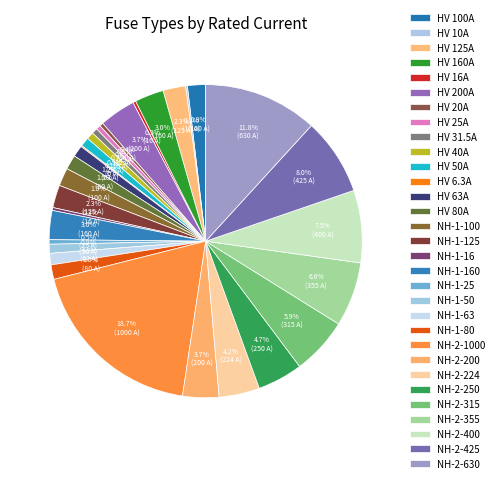

True or false: HV 80A accounts for 1% of the total.

True